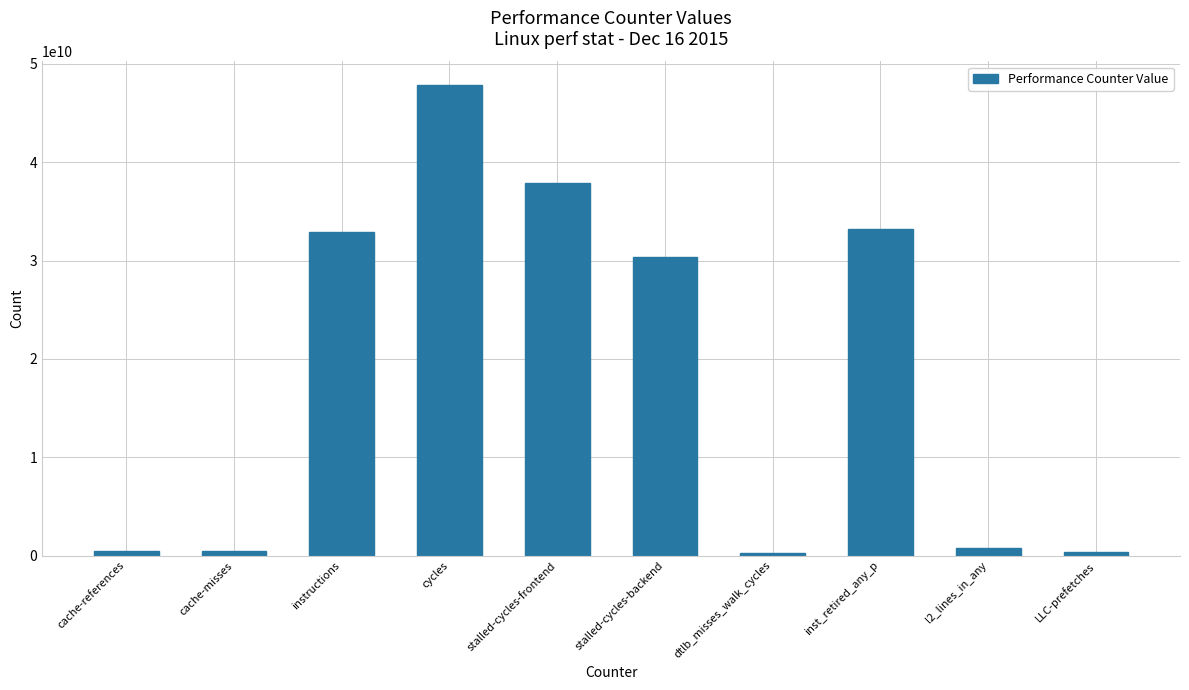

The chart shows a value of 32878443172 at instructions. True or false?

True